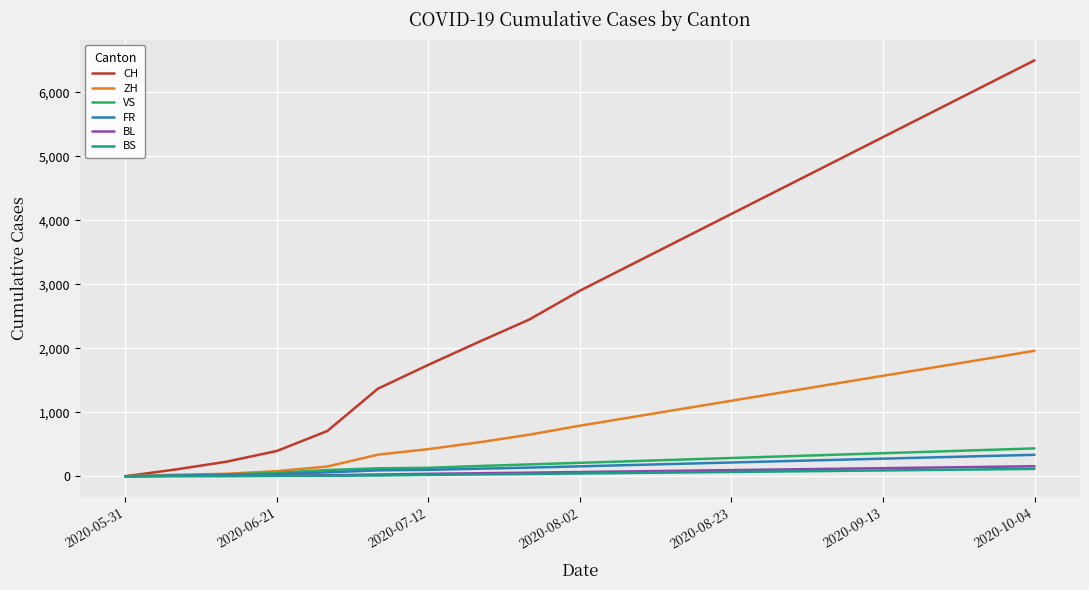

What is the greatest value displayed?

6500